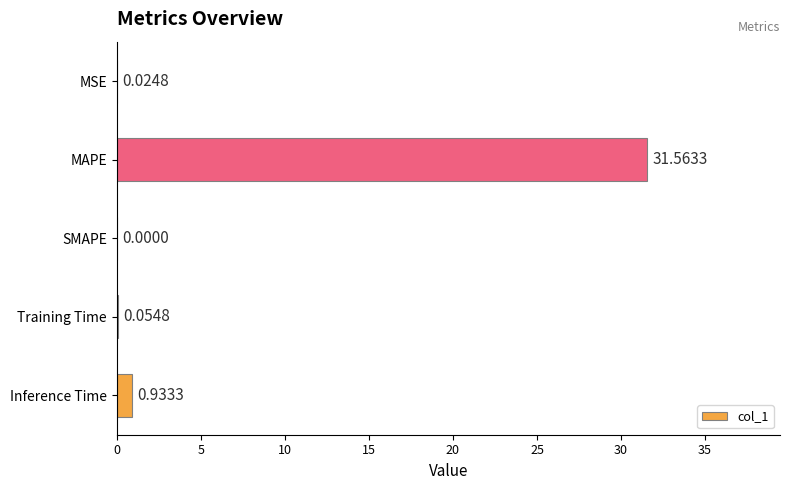

Which has a higher value, MAPE or SMAPE?

MAPE